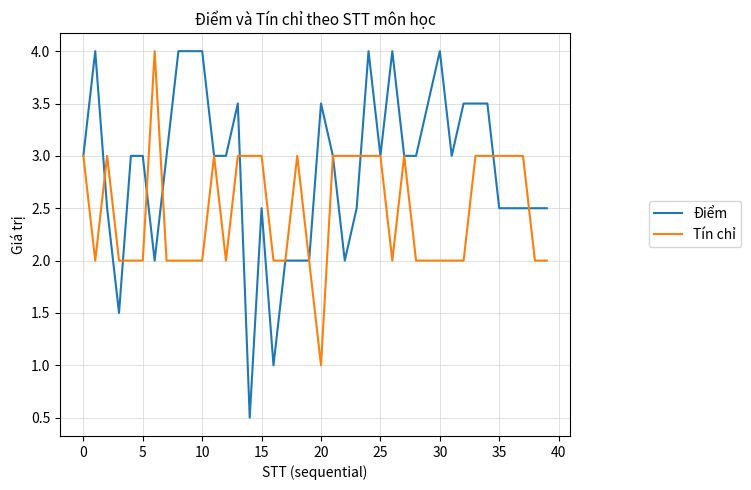

List the series in order of their overall mean, highest first.

Điểm, Tín chỉ